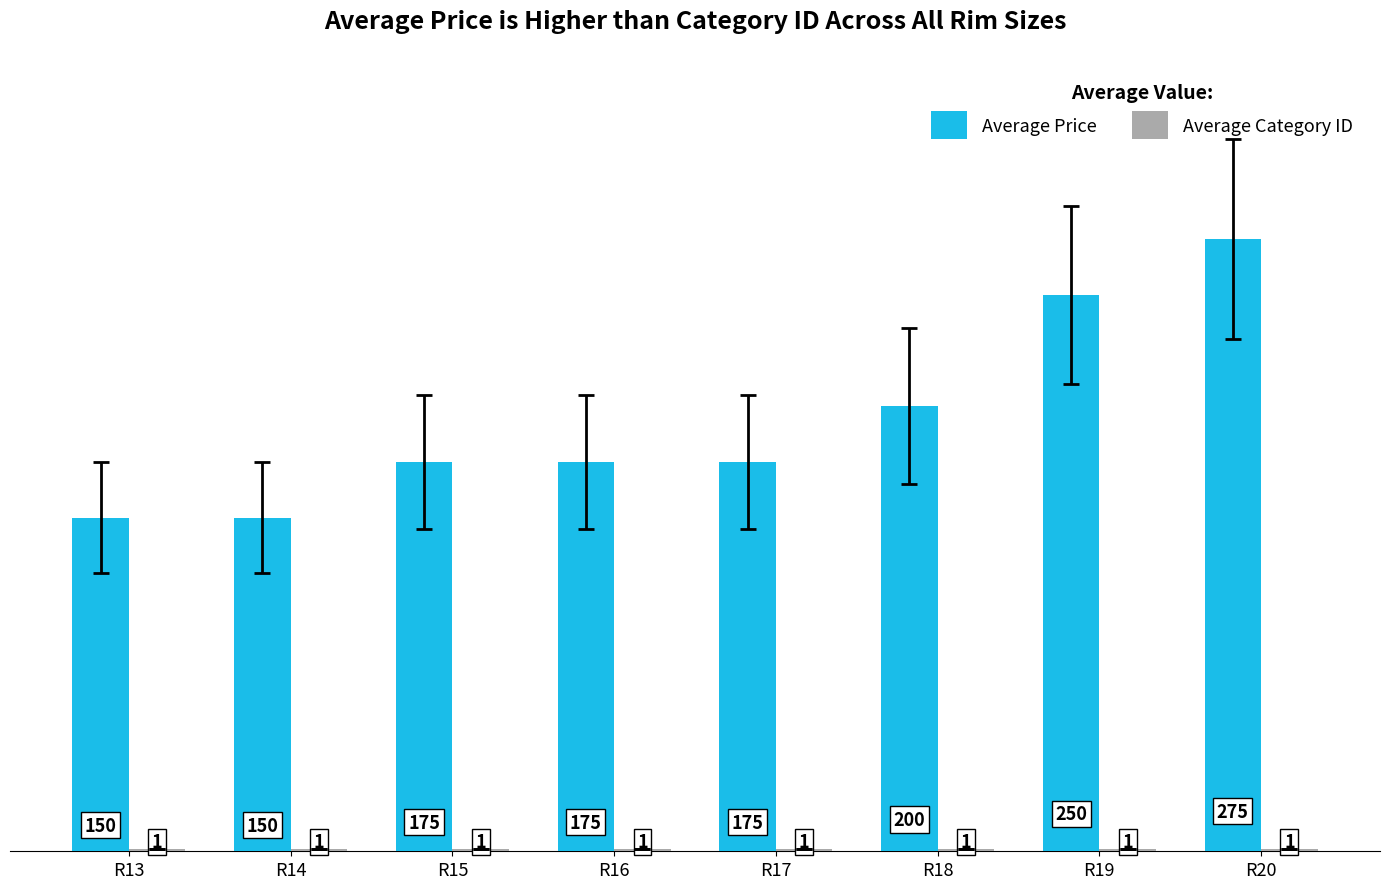

Which label corresponds to the largest value in the chart?

R20